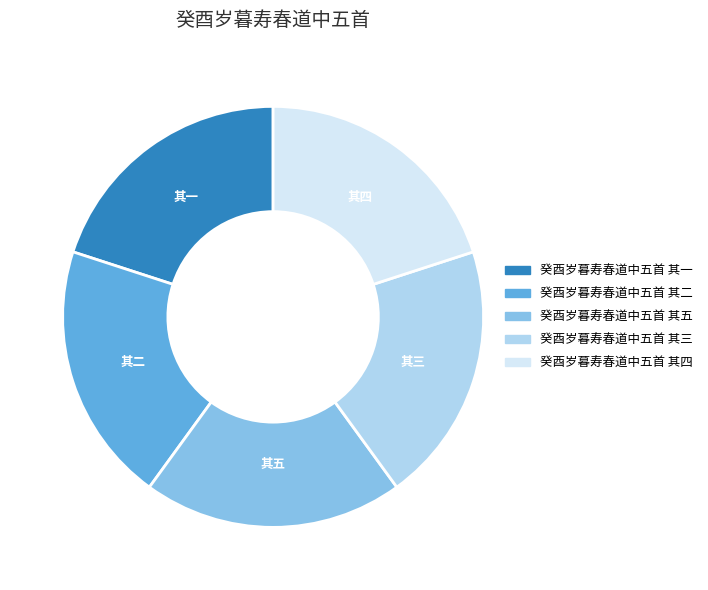

Do 癸酉岁暮寿春道中五首 其二 and 癸酉岁暮寿春道中五首 其四 together represent more than half of the pie?

No